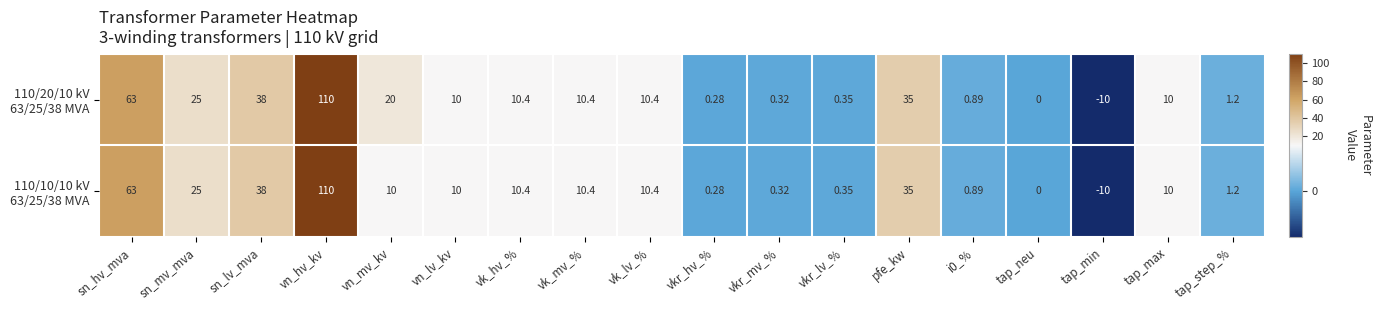

At how many categories does at least one series exceed 8?

11